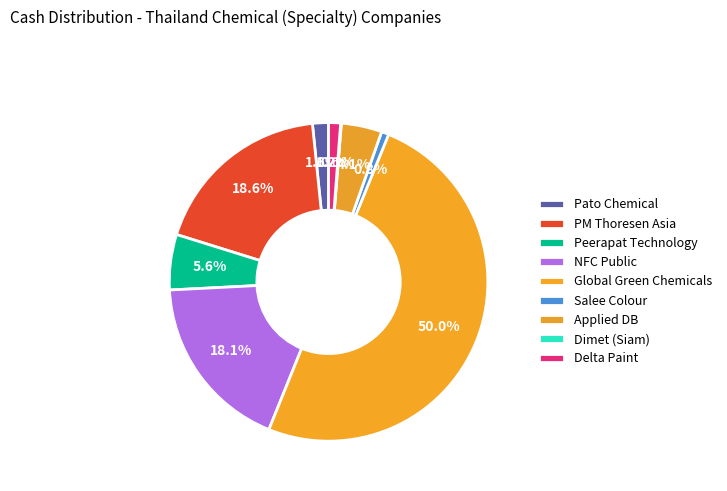

Combined, what portion of the pie is Pato Chemical and Global Green Chemicals?

51.6%